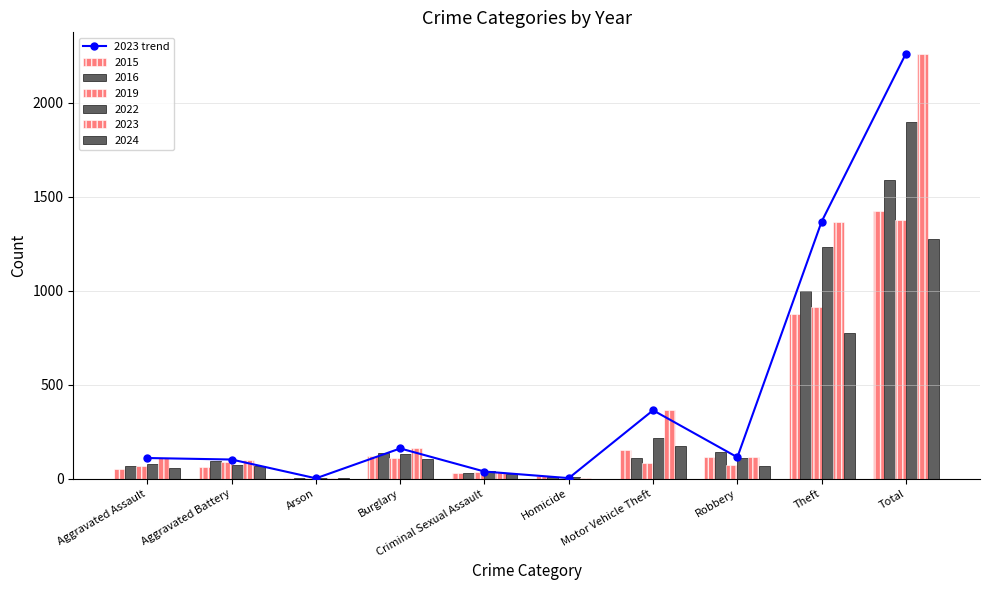

What is the average value?

452